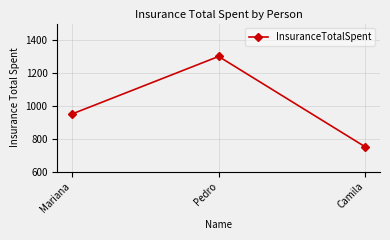

List the labels in order of value, largest first.

Pedro, Mariana, Camila